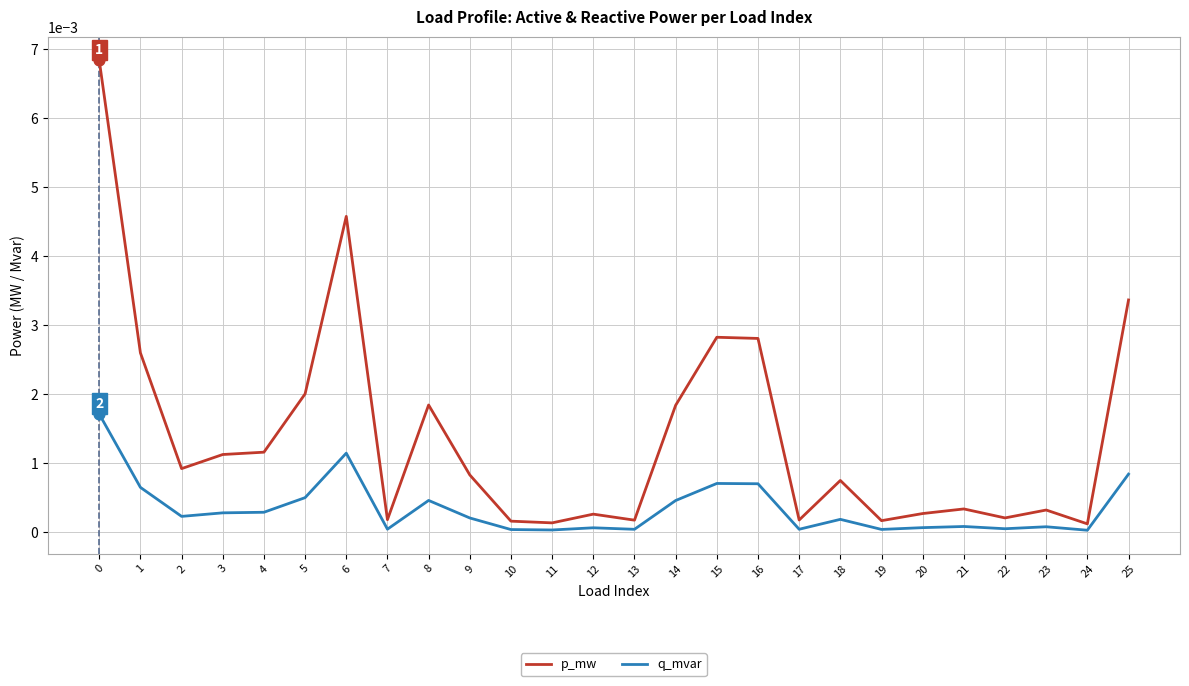

At how many categories does at least one series exceed 0?

26